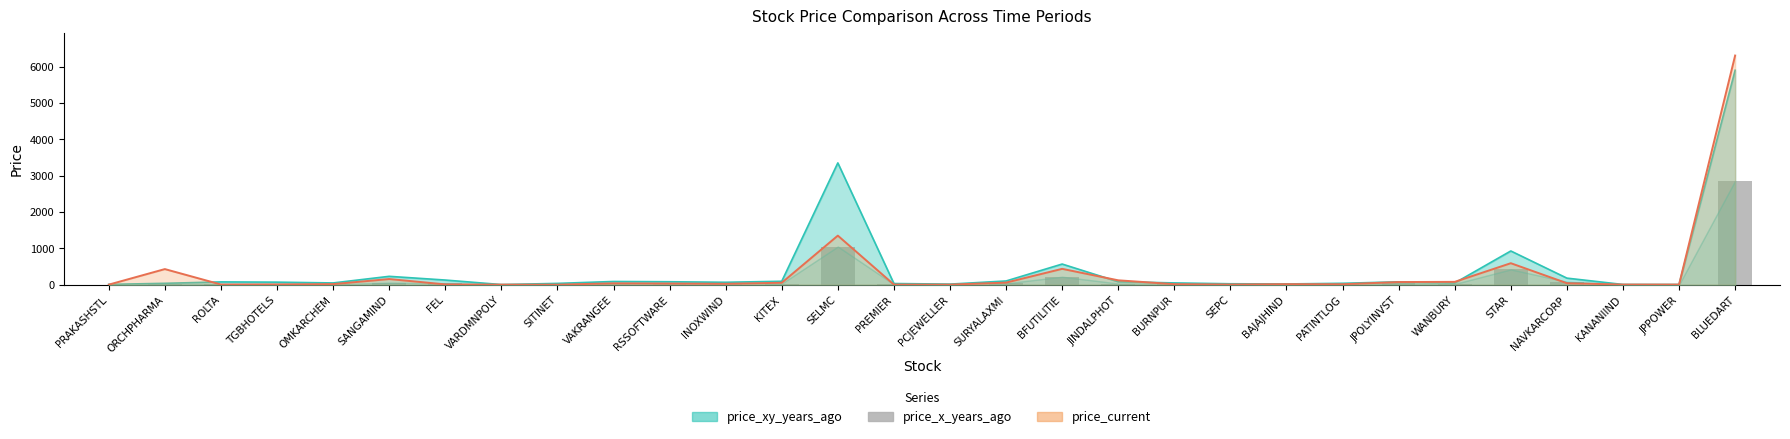

Reading left to right, extract all data points from this chart.

price_xy_years_ago: PRAKASHSTL=8.2	ORCHPHARMA=38.3	ROLTA=76.9	TGBHOTELS=70.2	OMKARCHEM=48.6	SANGAMIND=230.3	FEL=128.1	VARDMNPOLY=3.9	SITINET=36.0	VAKRANGEE=88.6	RSSOFTWARE=81.4	INOXWIND=66.7	KITEX=94.7	SELMC=3350.0	PREMIER=32.2	PCJEWELLER=16.2	SURYALAXMI=102.6	BFUTILITIE=568.2	JINDALPHOT=81.9	BURNPUR=49.2	SEPC=25.7	BAJAJHIND=20.6	PATINTLOG=38.8	JPOLYINVST=78.8	WANBURY=47.4	STAR=927.8	NAVKARCORP=181.1	KANANIIND=6.3	JPPOWER=5.0	BLUEDART=5898.9
price_current: PRAKASHSTL=2.1	ORCHPHARMA=429.6	ROLTA=5.7	TGBHOTELS=8.8	OMKARCHEM=16.6	SANGAMIND=156.0	FEL=9.2	VARDMNPOLY=2.2	SITINET=1.9	VAKRANGEE=38.3	RSSOFTWARE=32.5	INOXWIND=24.8	KITEX=53.7	SELMC=1350.0	PREMIER=3.8	PCJEWELLER=2.7	SURYALAXMI=57.8	BFUTILITIE=436.5	JINDALPHOT=120.9	BURNPUR=15.0	SEPC=5.7	BAJAJHIND=15.1	PATINTLOG=13.2	JPOLYINVST=73.3	WANBURY=78.7	STAR=591.5	NAVKARCORP=41.8	KANANIIND=4.4	JPPOWER=4.4	BLUEDART=6303.3
price_x_years_ago: PRAKASHSTL=0.6	ORCHPHARMA=6.3	ROLTA=13.4	TGBHOTELS=11.9	OMKARCHEM=10.9	SANGAMIND=57.2	FEL=33.3	VARDMNPOLY=1.1	SITINET=10.2	VAKRANGEE=24.4	RSSOFTWARE=25.6	INOXWIND=21.0	KITEX=30.7	SELMC=1050.0	PREMIER=10.9	PCJEWELLER=5.5	SURYALAXMI=38.8	BFUTILITIE=218.9	JINDALPHOT=32.8	BURNPUR=19.2	SEPC=10.2	BAJAJHIND=7.9	PATINTLOG=16.8	JPOLYINVST=36.0	WANBURY=21.0	STAR=421.4	NAVKARCORP=81.0	KANANIIND=2.9	JPPOWER=2.3	BLUEDART=2858.5